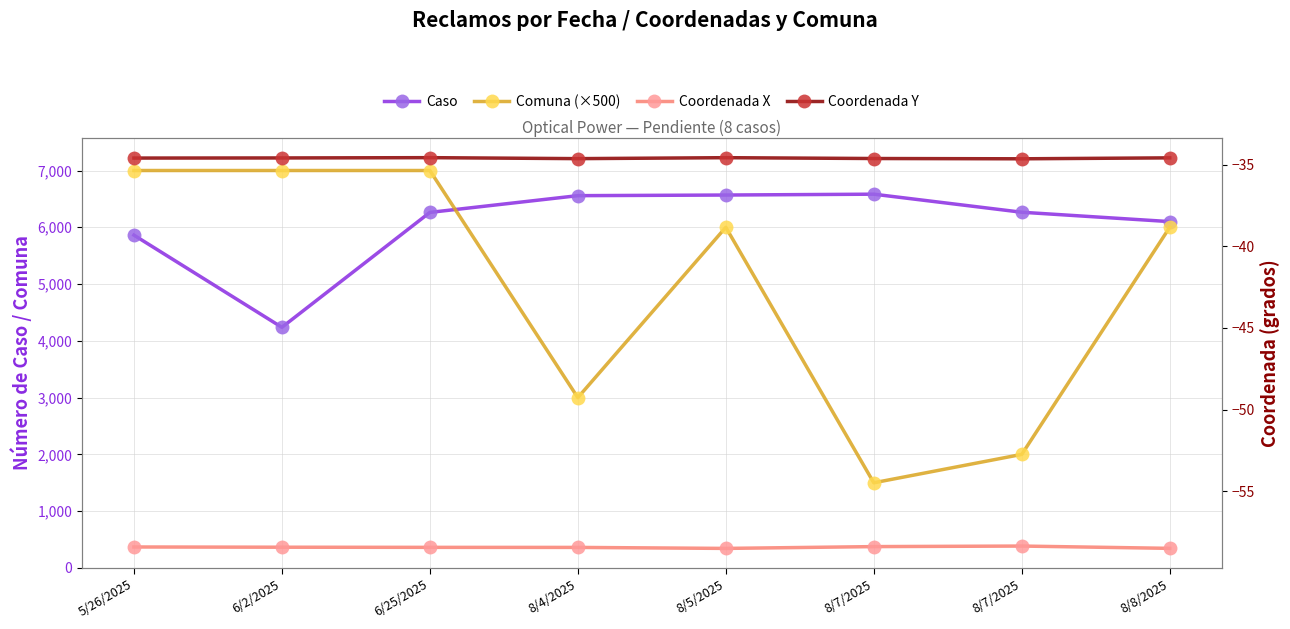

What is the sum of all Coordenada Y values?

-276.7